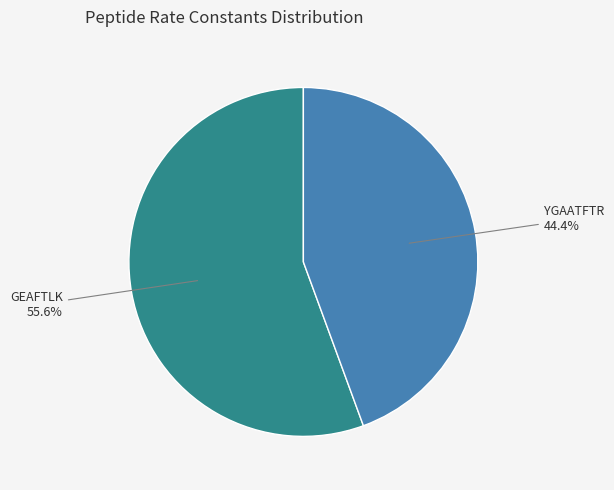

Does any single category account for the majority?

Yes